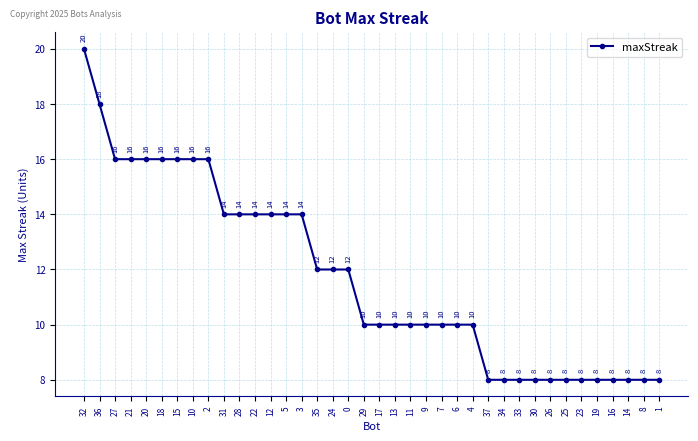

What is the ratio of the value at 28 to the value at 12?

1.0